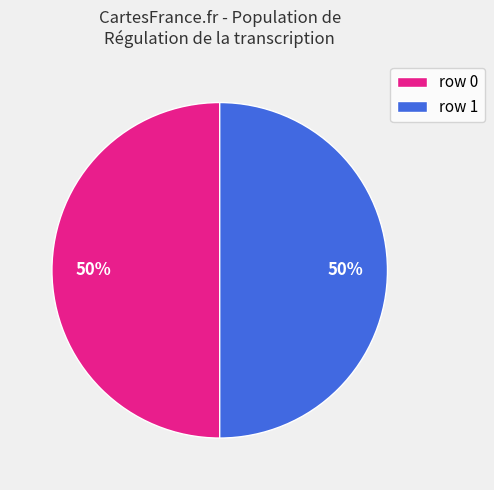

Is it true that row 0 is 50% of the pie?

True